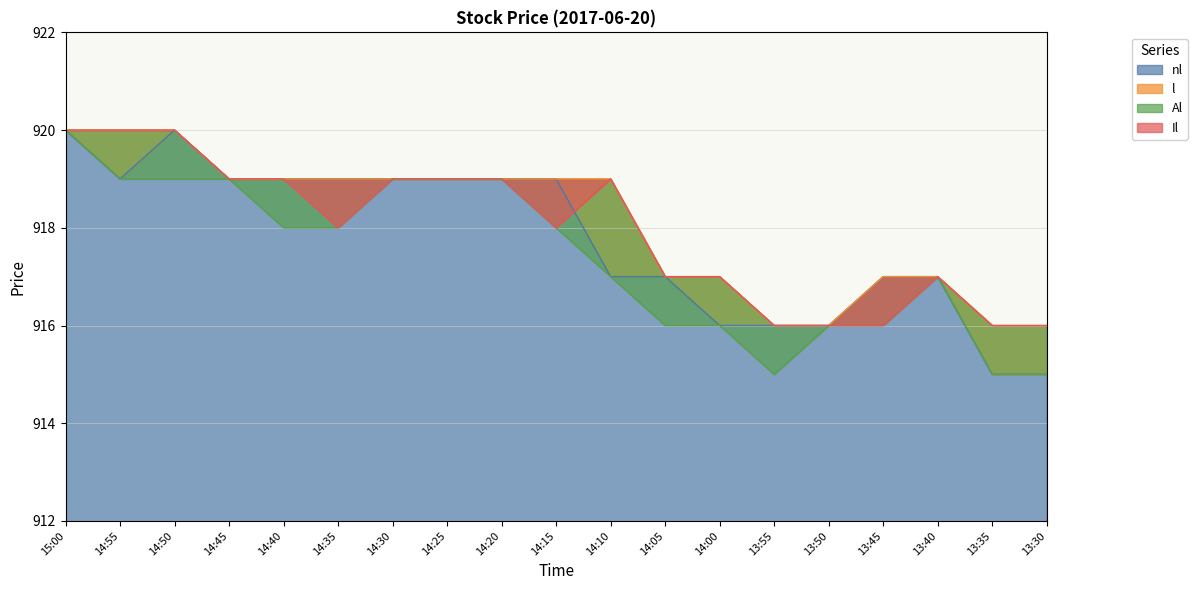

Between 14:45 and 13:40, which is larger?

14:45